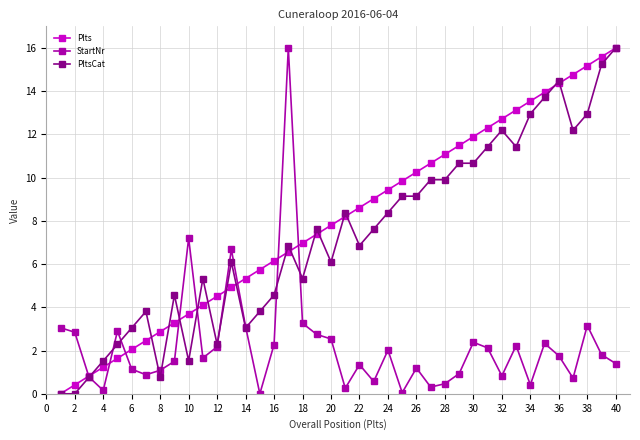

How many values in the Plts series exceed 8?

20